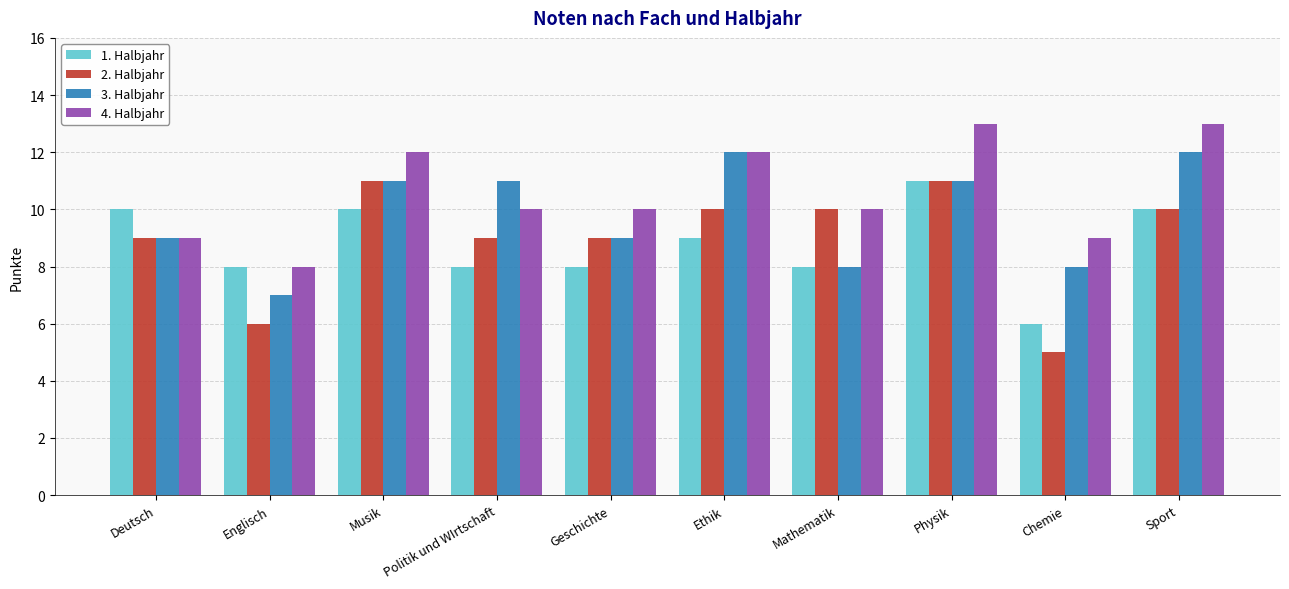

At how many categories does at least one series exceed 7?

10